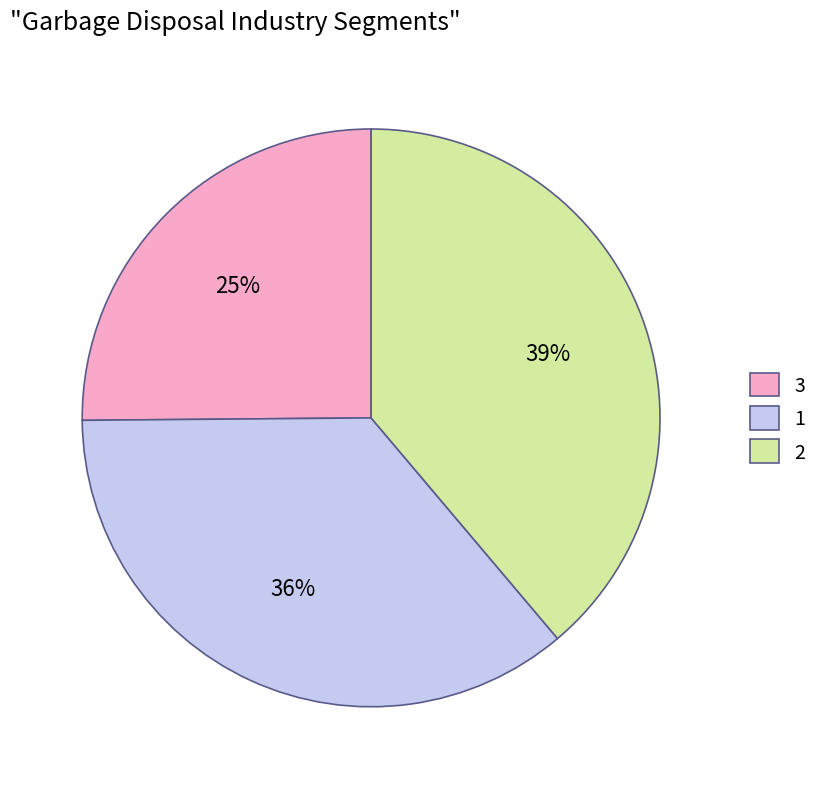

Approximately how many times larger is the value at 3 compared to 2?

0.6